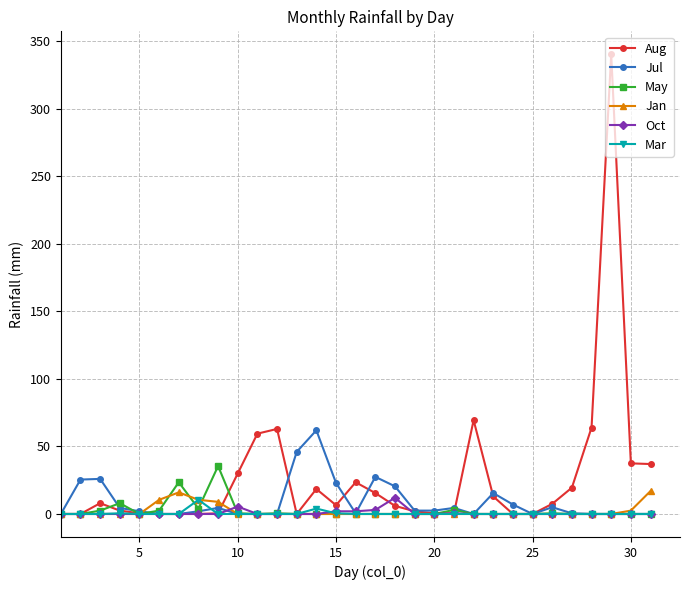

Which series has the largest range (max minus min)?

Aug